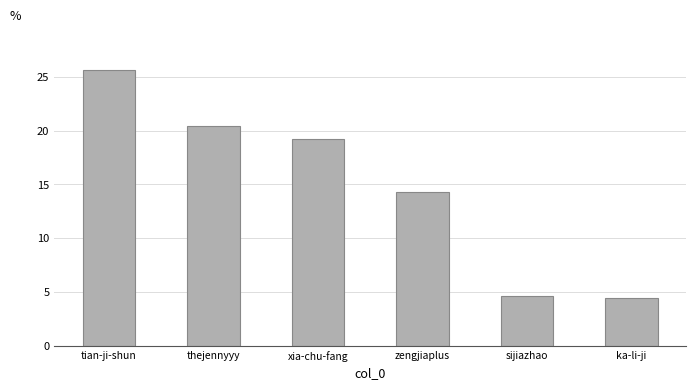

The value at xia-chu-fang is 26.8. True or false?

False